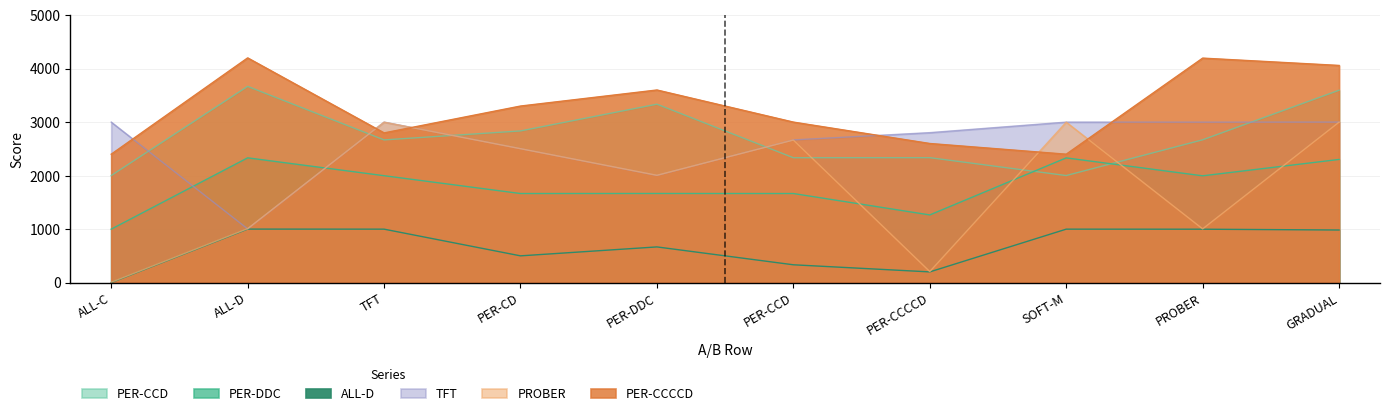

The value of PER-CCCCD at ALL-C is 2400. True or false?

True